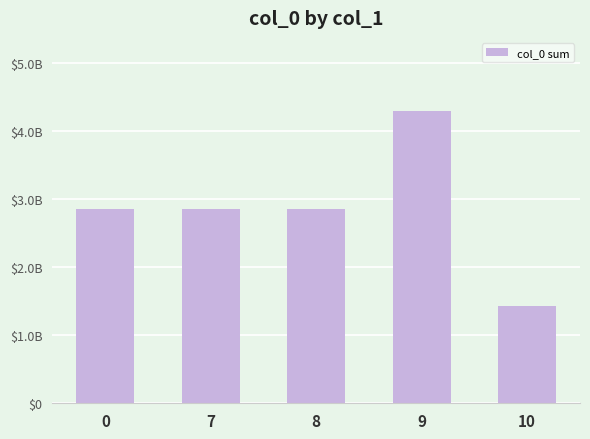

What is the sum of all values?

14303233987